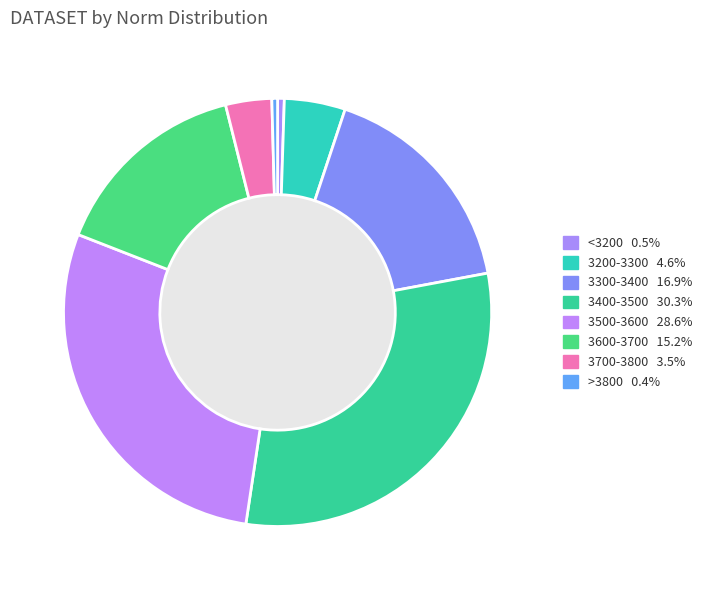

To the nearest percent, what is the difference between the largest and smallest slice percentages?

30%